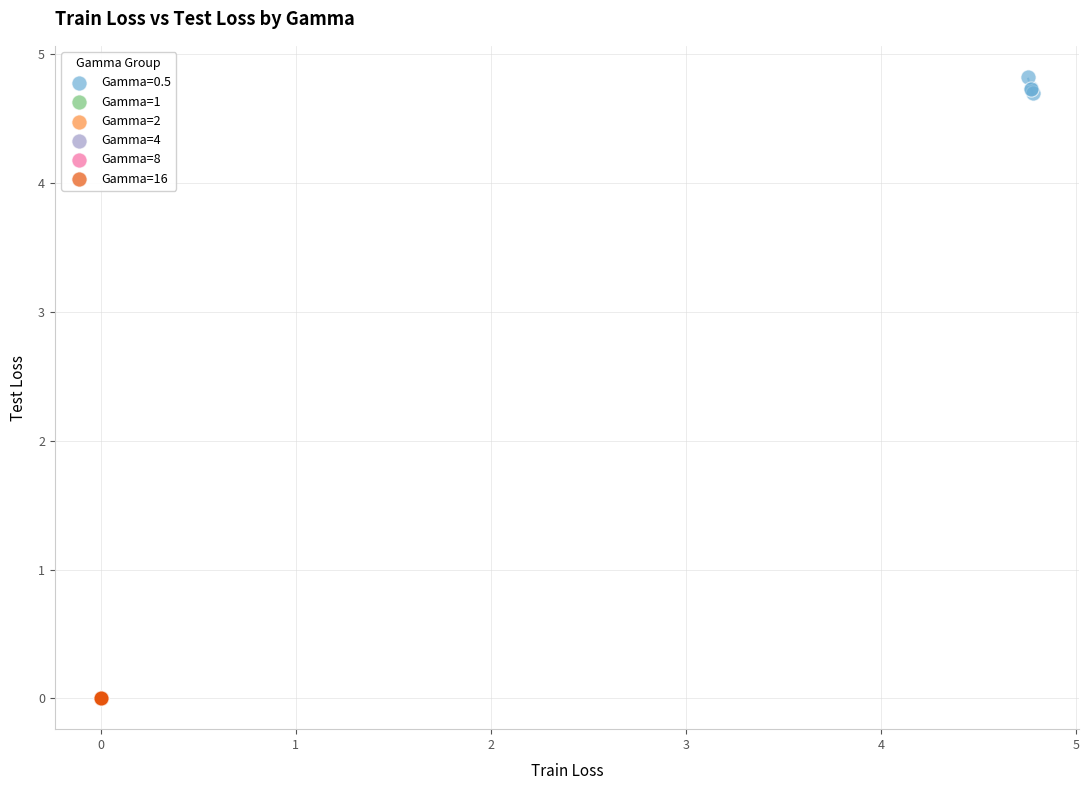

Which series contains the highest Y value?

Gamma=0.5